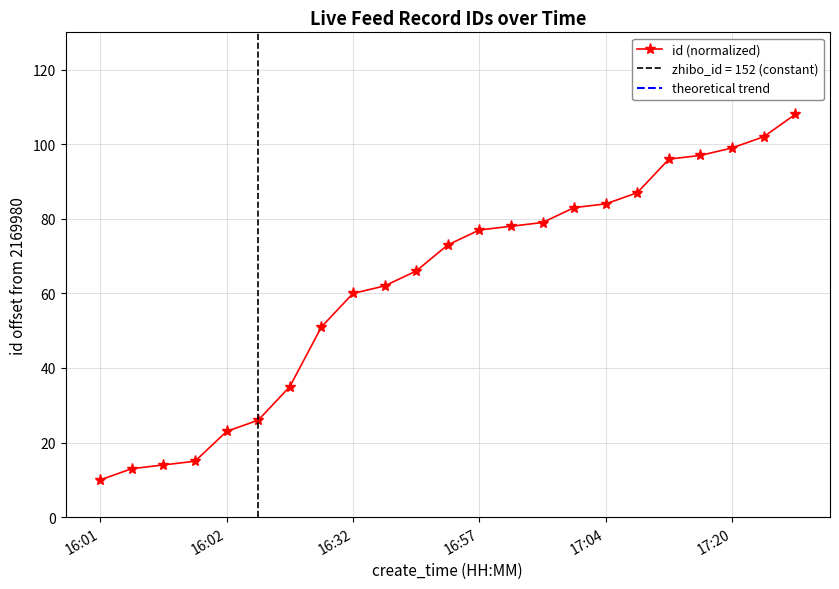

At which label does id (normalized) reach its minimum?

16:01